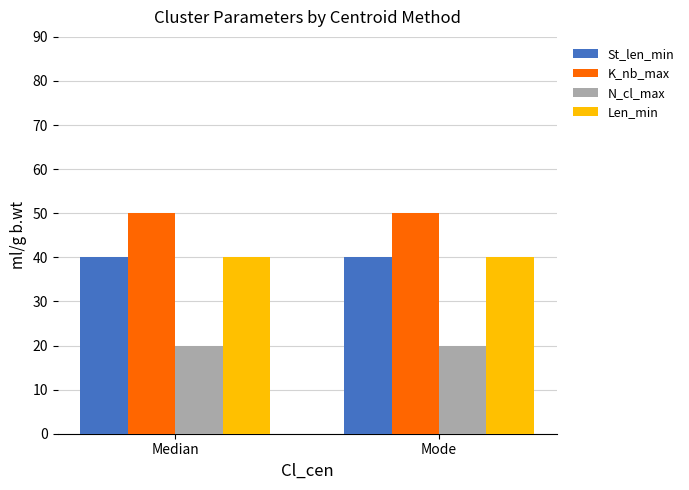

True or false: K_nb_max has a value of 10 at Median.

False